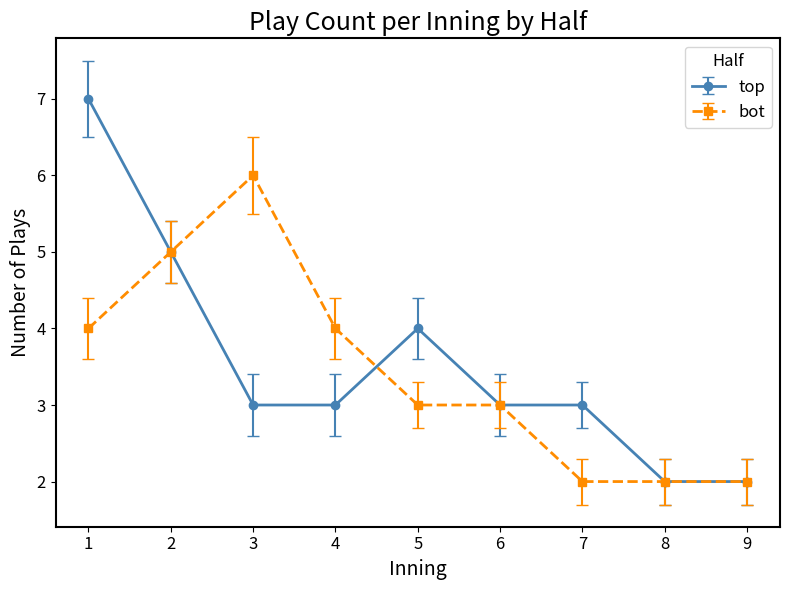

At which category does top reach its first local peak?

5